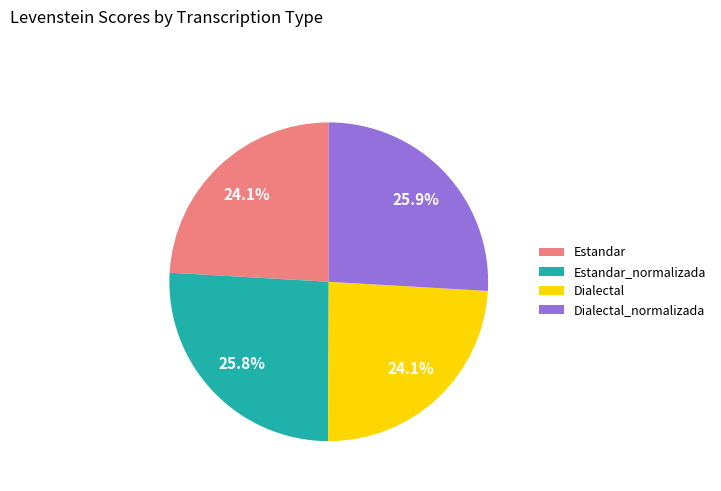

Is there any slice that represents more than half of the pie?

No